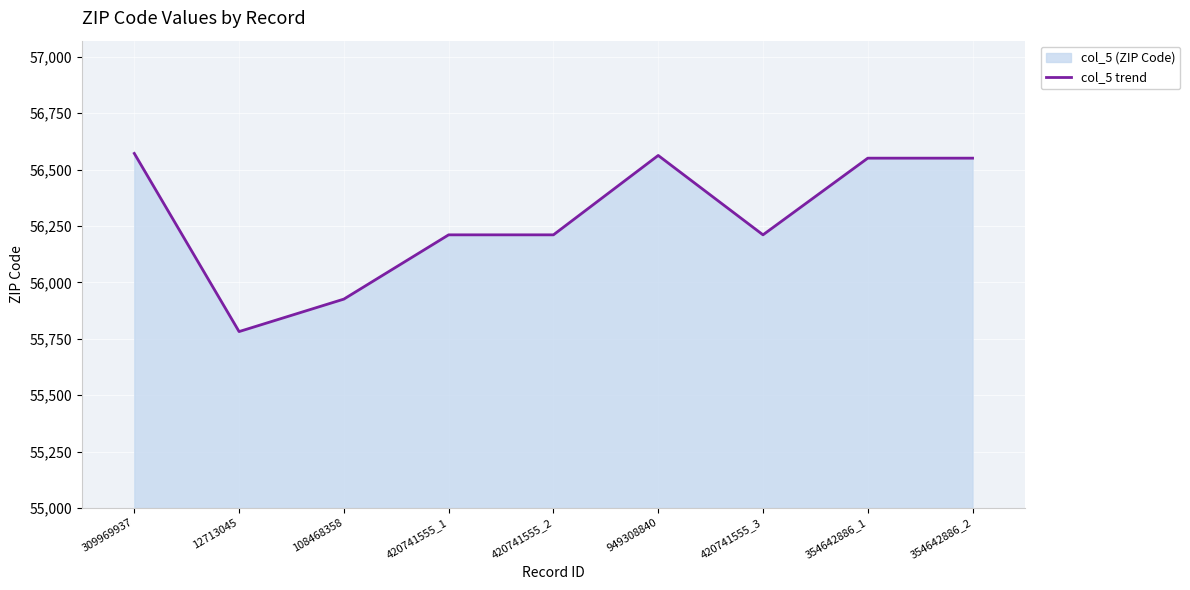

Count the number of values greater than 56211.

4